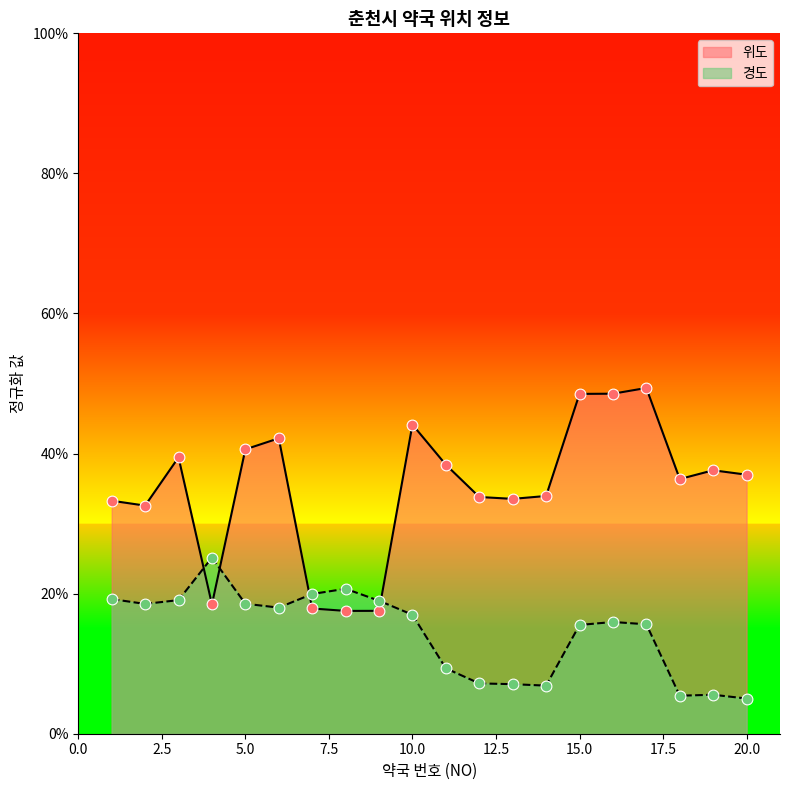

Which series reaches the maximum Y coordinate?

위도